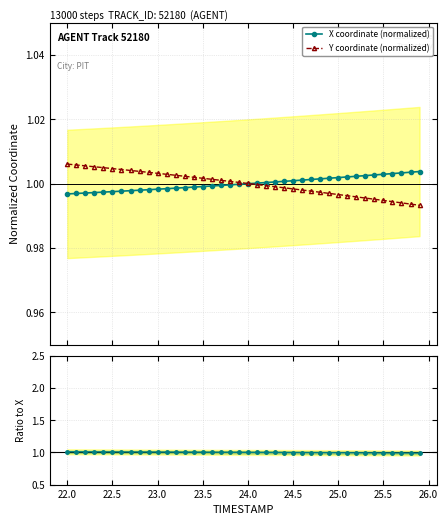

What is the sum of all Y/X ratio values?

40.0